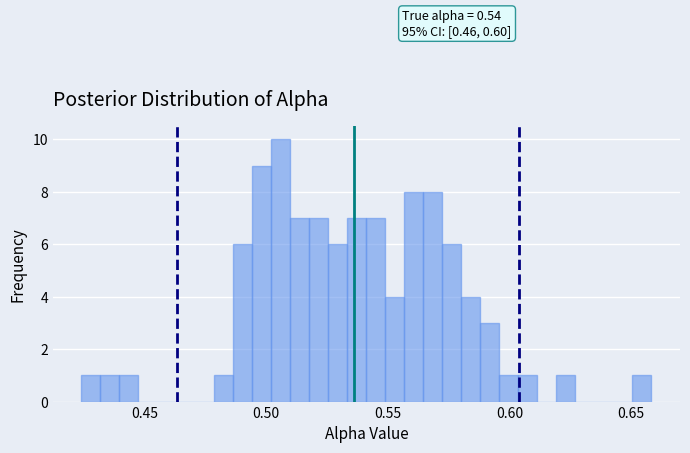

Read against the x-axis, roughly where is the centre of the tallest bar?

0.505